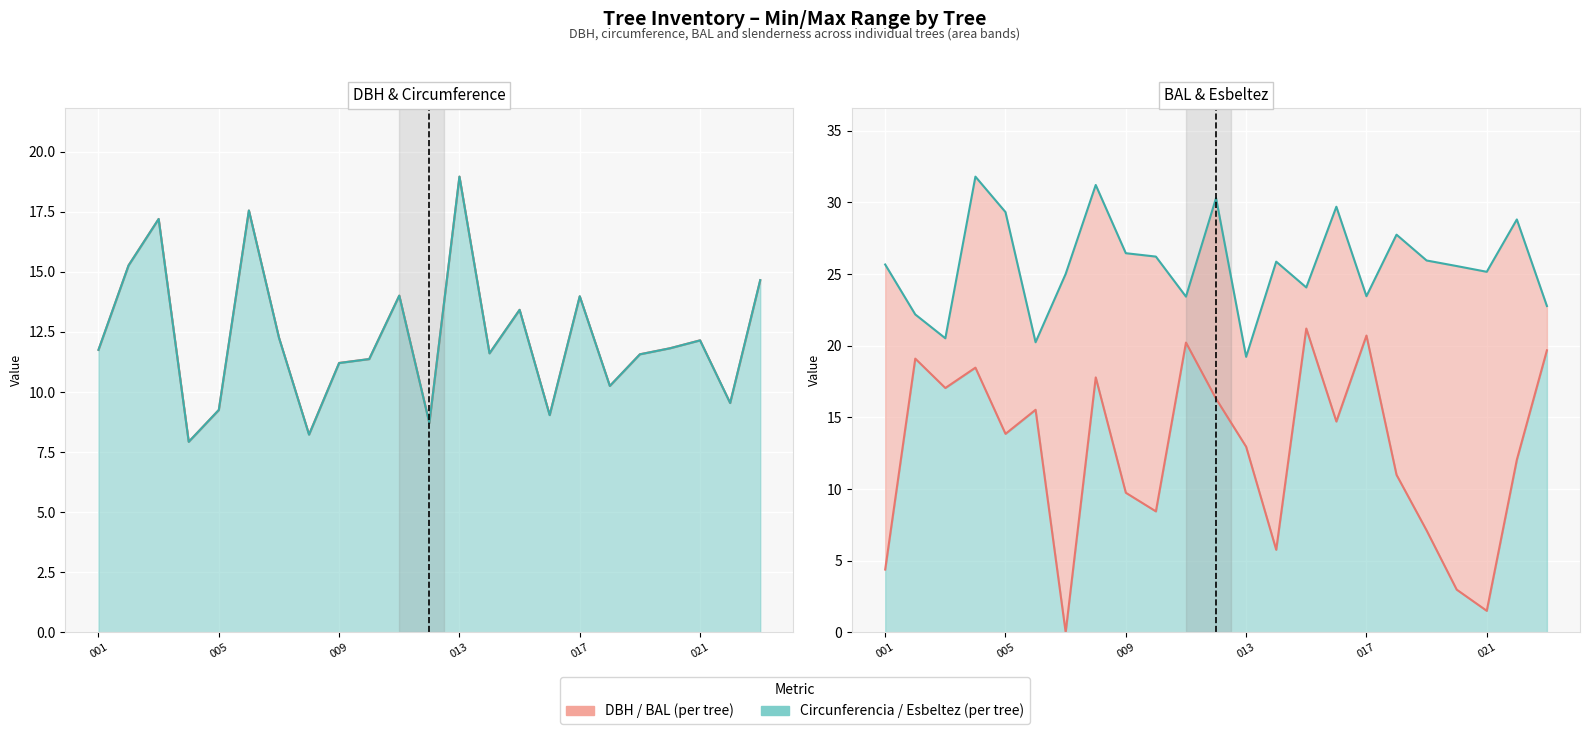

Rank the series at 91217002 from lowest to highest value.

circunferencia_normal, dbh, bal, esbeltez